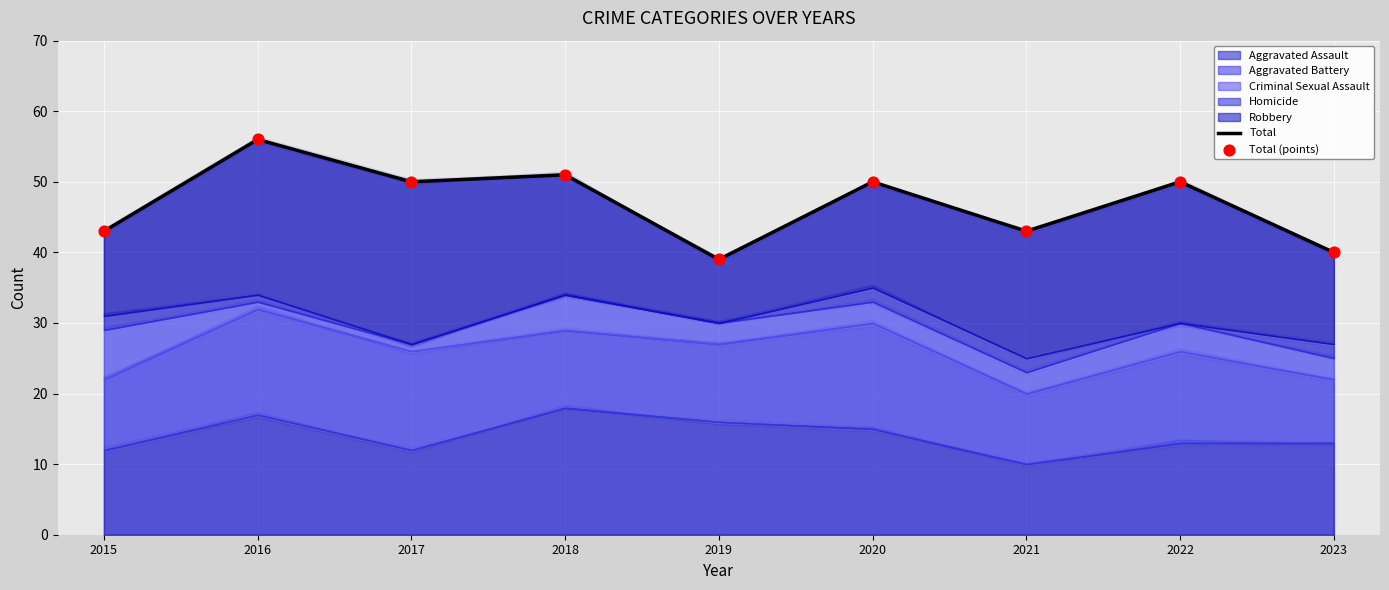

Which series reaches the maximum Y coordinate?

Total